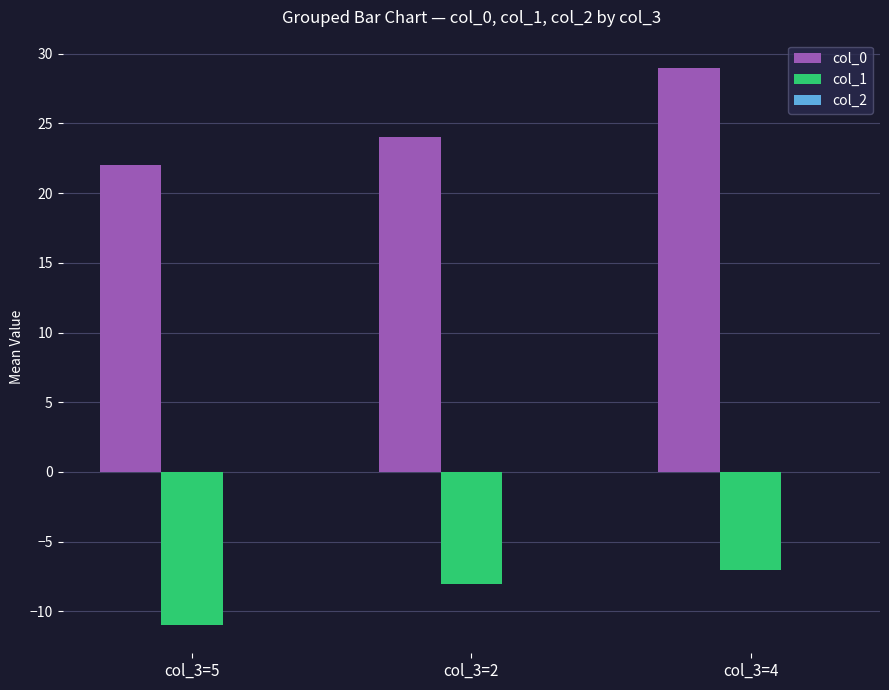

What is the spread (max minus min) of values at col_3=4?

36